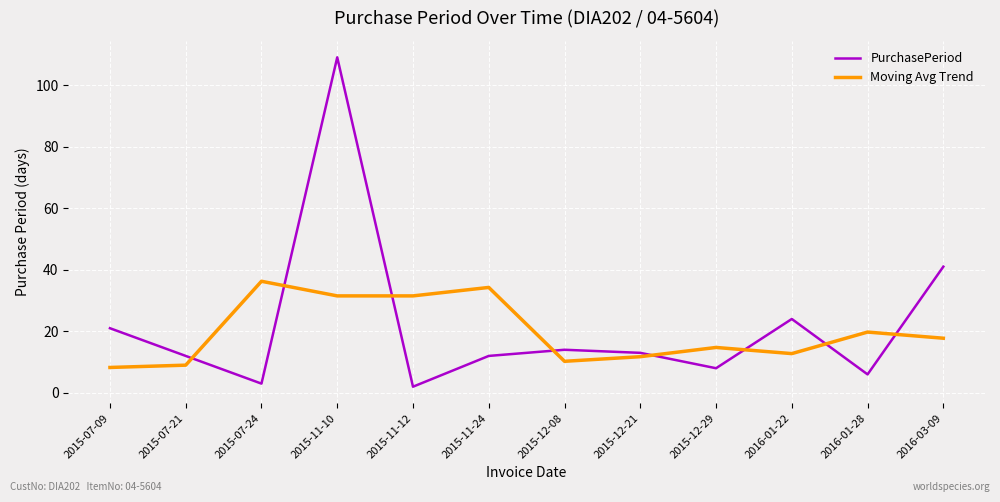

Is it true that PurchasePeriod equals 41.0 at 2016-03-09?

True